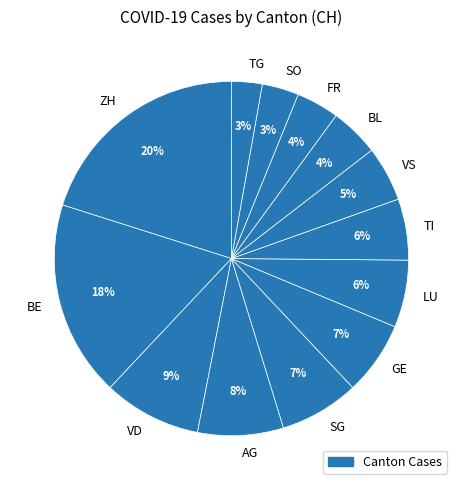

Which slice is the largest?

ZH